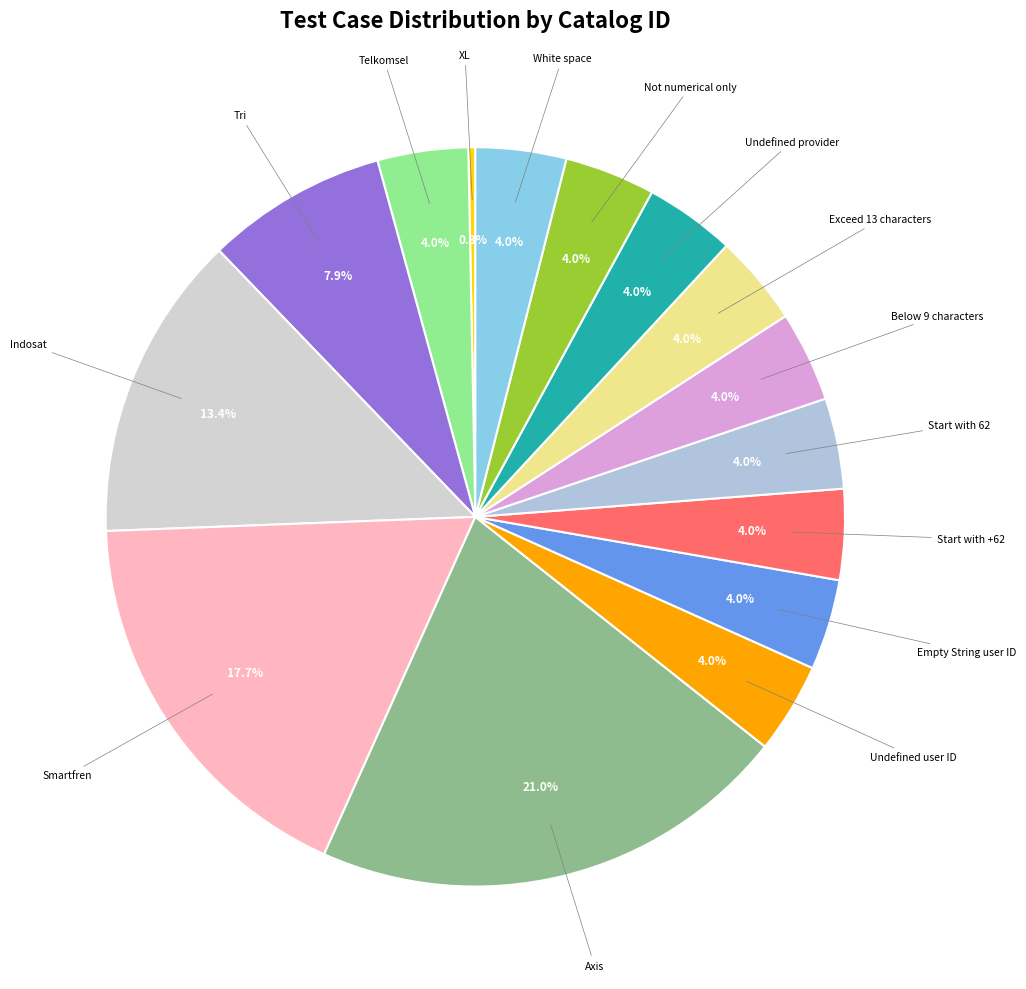

Count the number of slices in the pie.

15